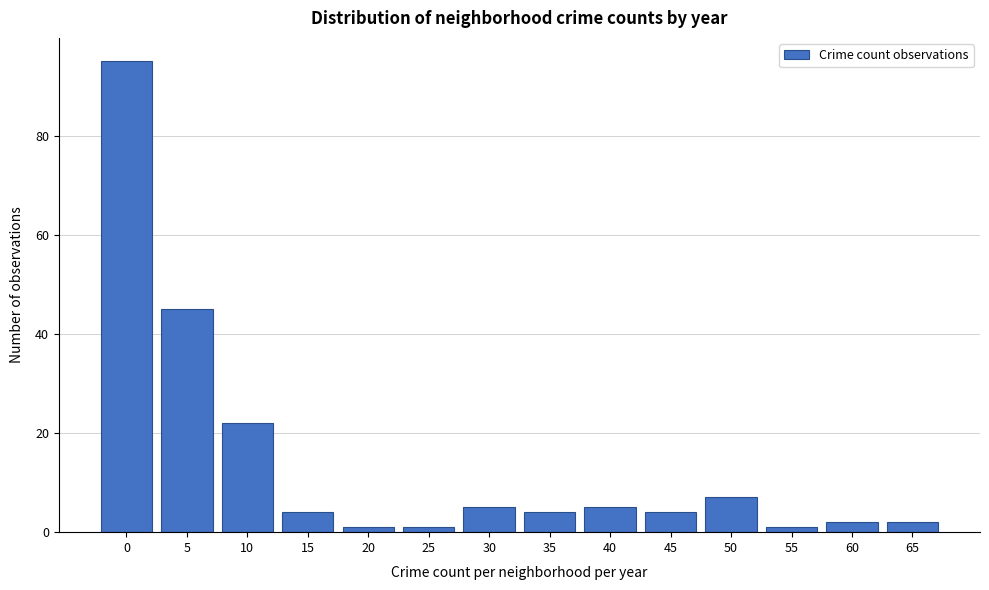

Reading left to right, list all the values displayed in this chart.

0=95	5=45	10=22	15=4	20=1	25=1	30=5	35=4	40=5	45=4	50=7	55=1	60=2	65=2